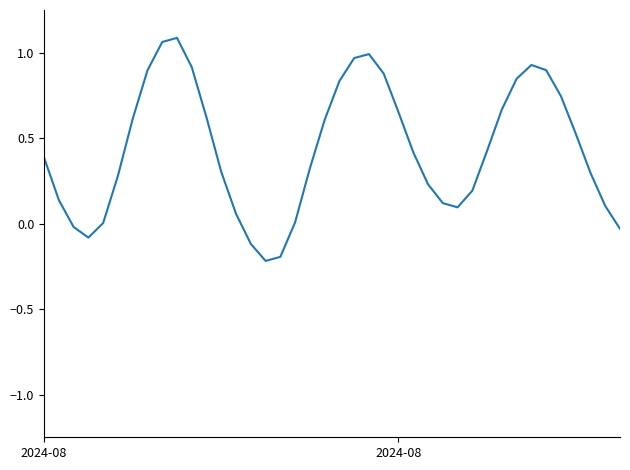

What is the difference between the maximum and minimum values?

1.3